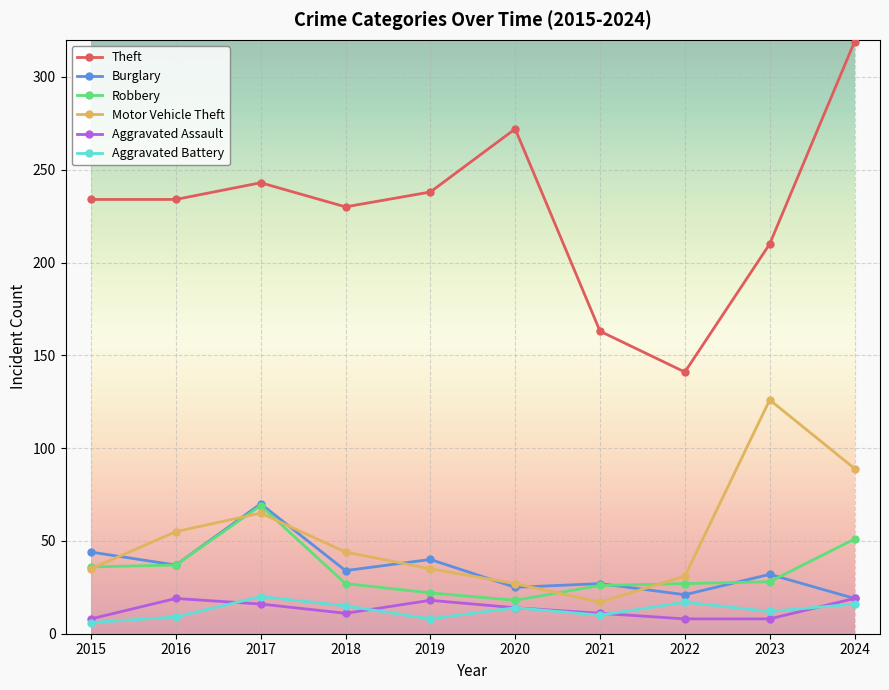

How many lines are shown in the chart?

6